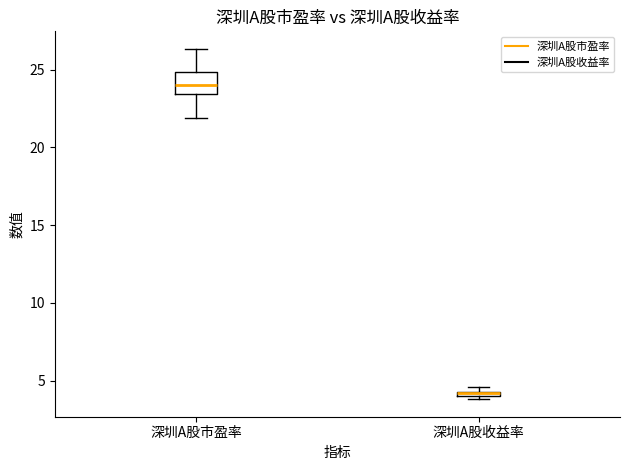

Where is the lower edge of the box for 深圳A股收益率 on the y-axis? The values are not printed on the chart, so give them approximately, as read against the axis.

4.0